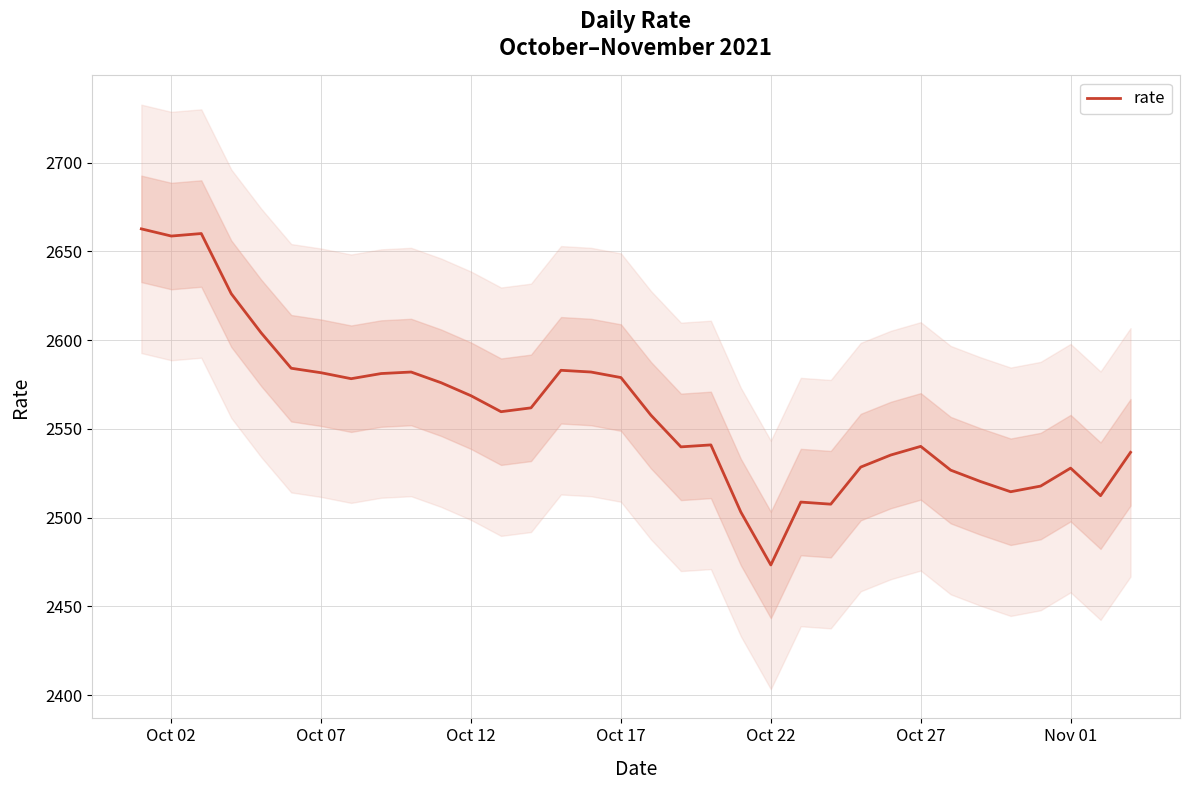

Which category has the lowest value in the rate series?

Oct 22